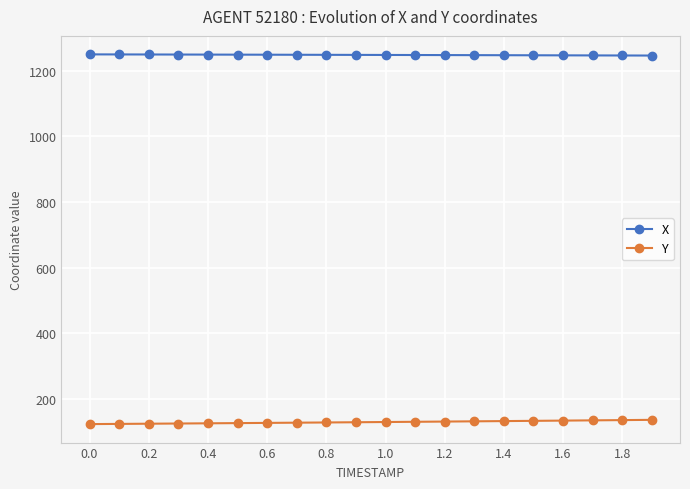

True or false: X and Y cross at least once.

False